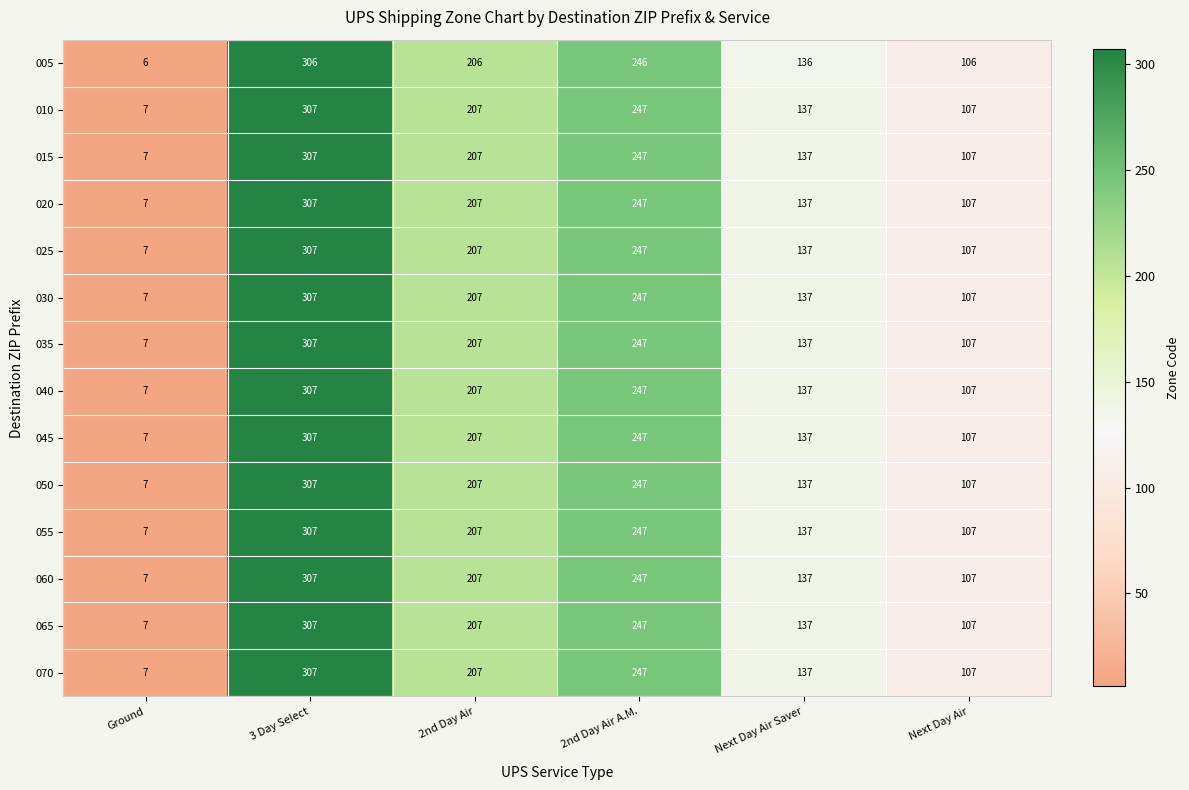

Rank the categories by 065 value from highest to lowest.

3 Day Select, 2nd Day Air A.M., 2nd Day Air, Next Day Air Saver, Next Day Air, Ground